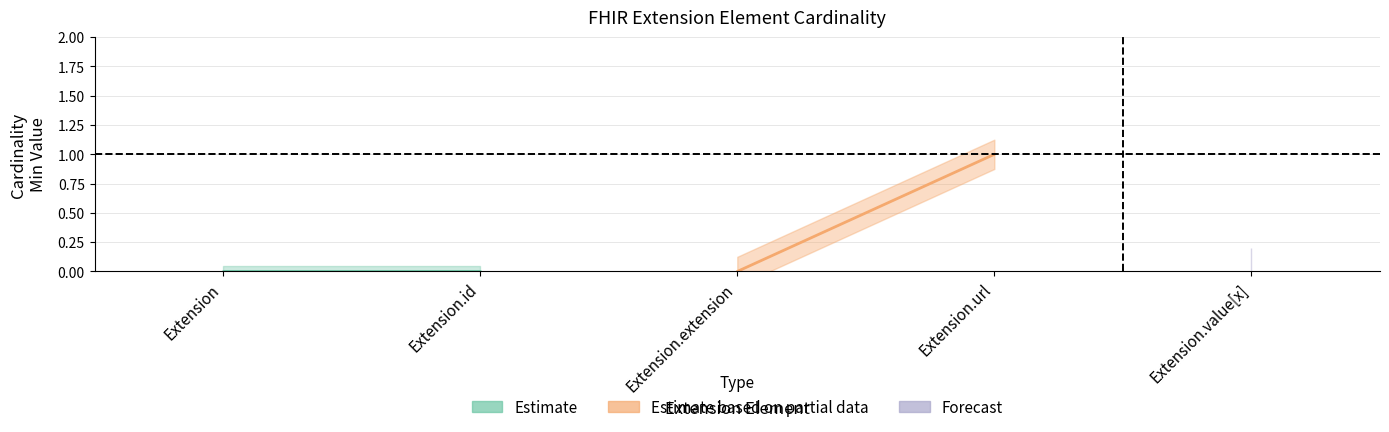

At how many categories does at least one series exceed 0?

1